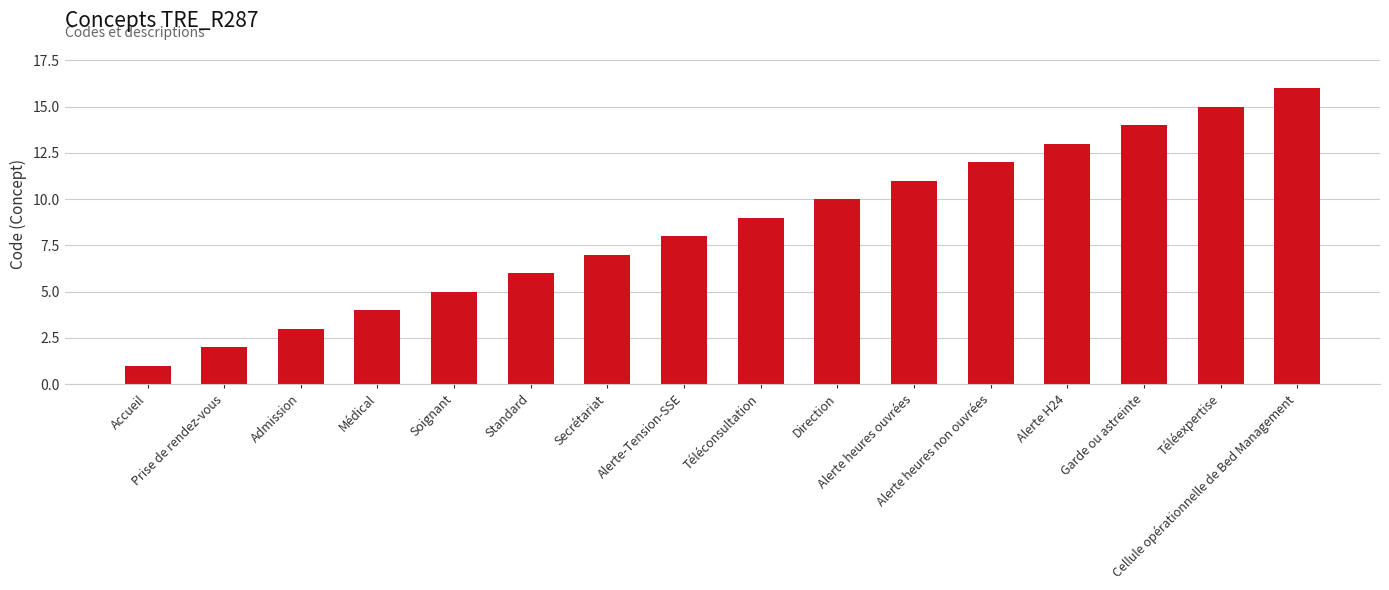

What is the sum of the values at Garde ou astreinte and Téléconsultation?

23